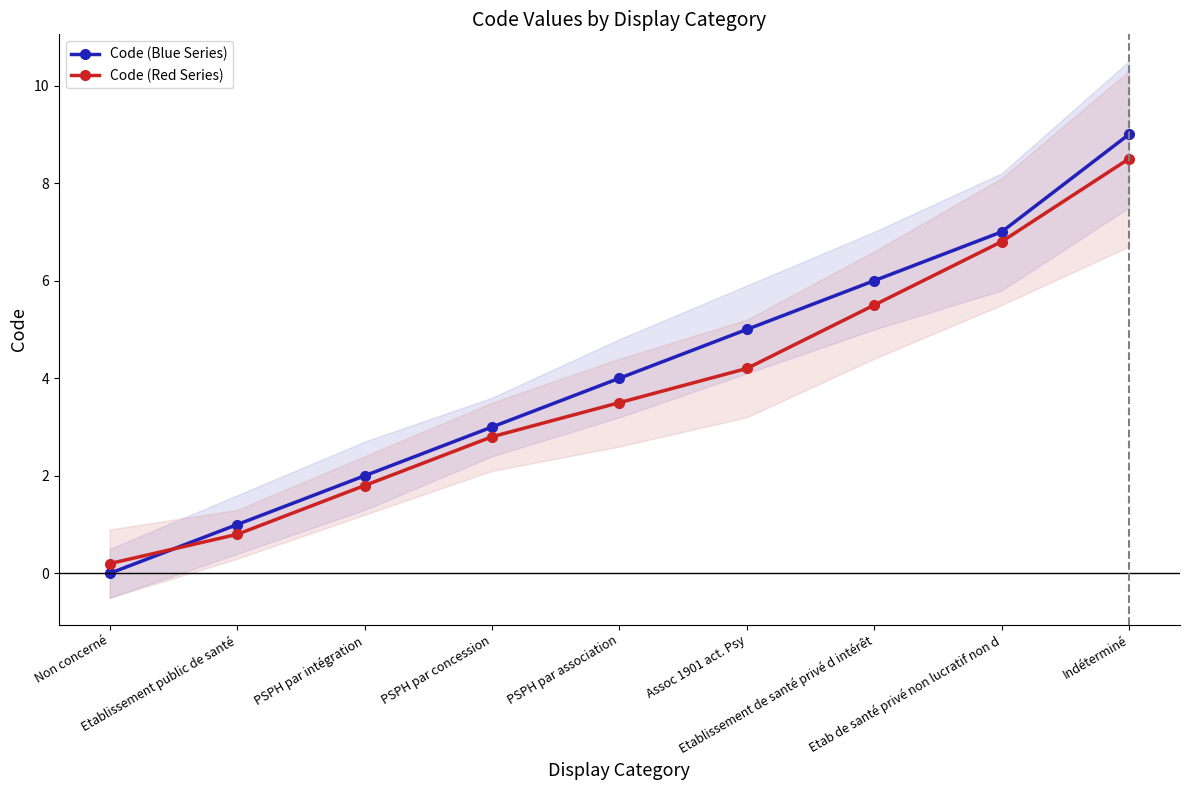

At which category is the sum across all series the highest?

Indéterminé